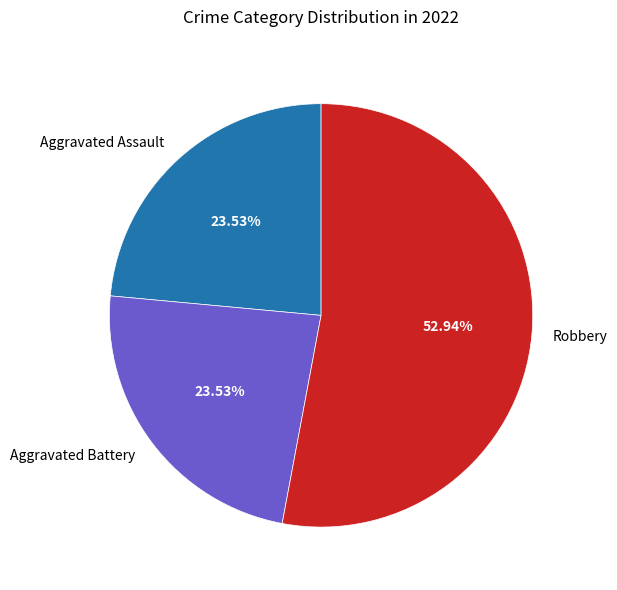

To the nearest percent, what is the combined percentage of Robbery and Aggravated Battery?

76%